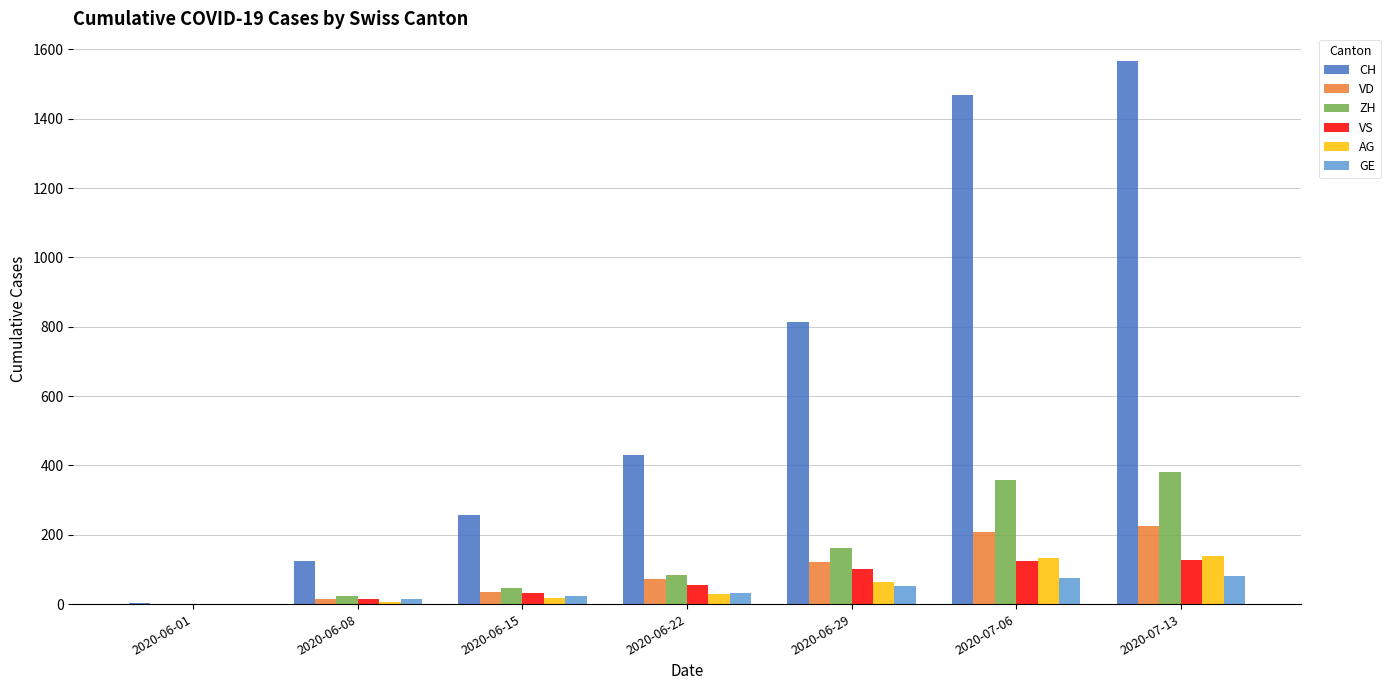

What is the sum of all AG values?

387